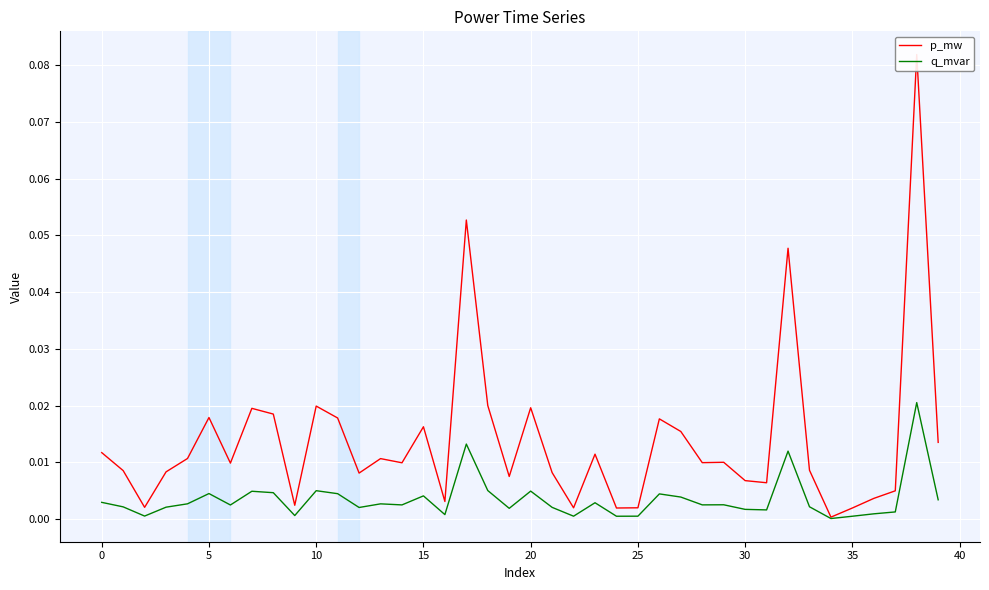

The value of q_mvar at 16 is 0.0. True or false?

False